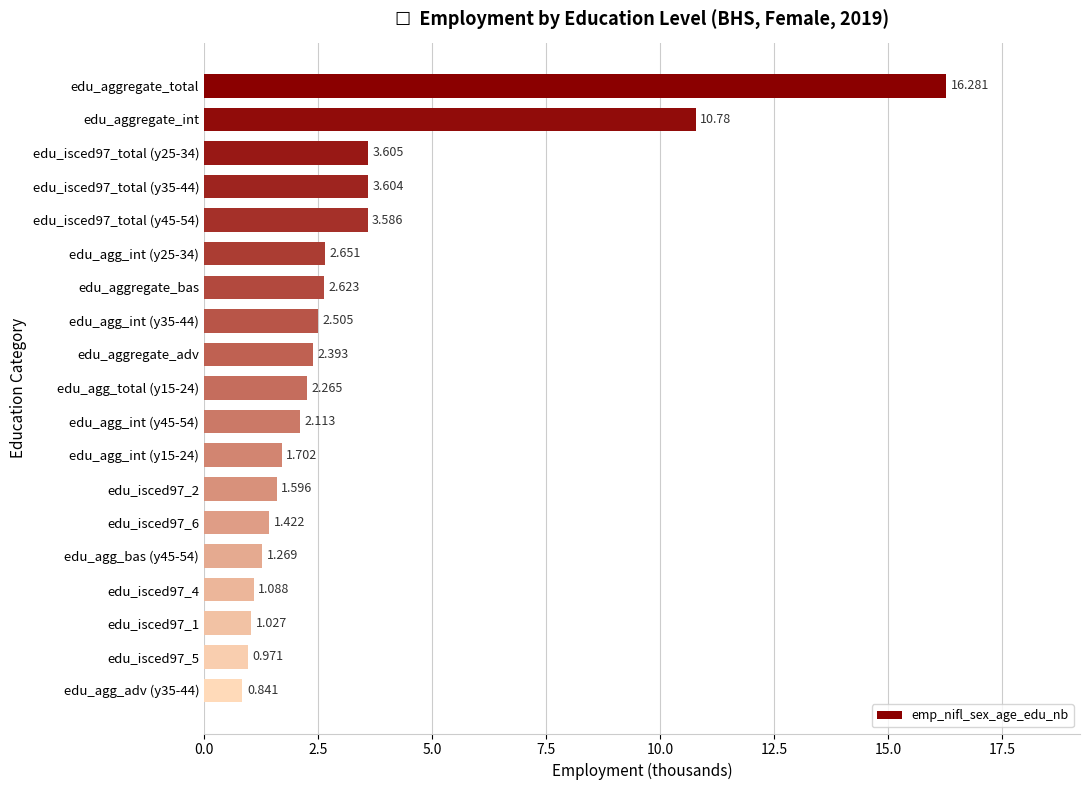

Which category has the lowest value across all series?

edu_agg_adv (y35-44)